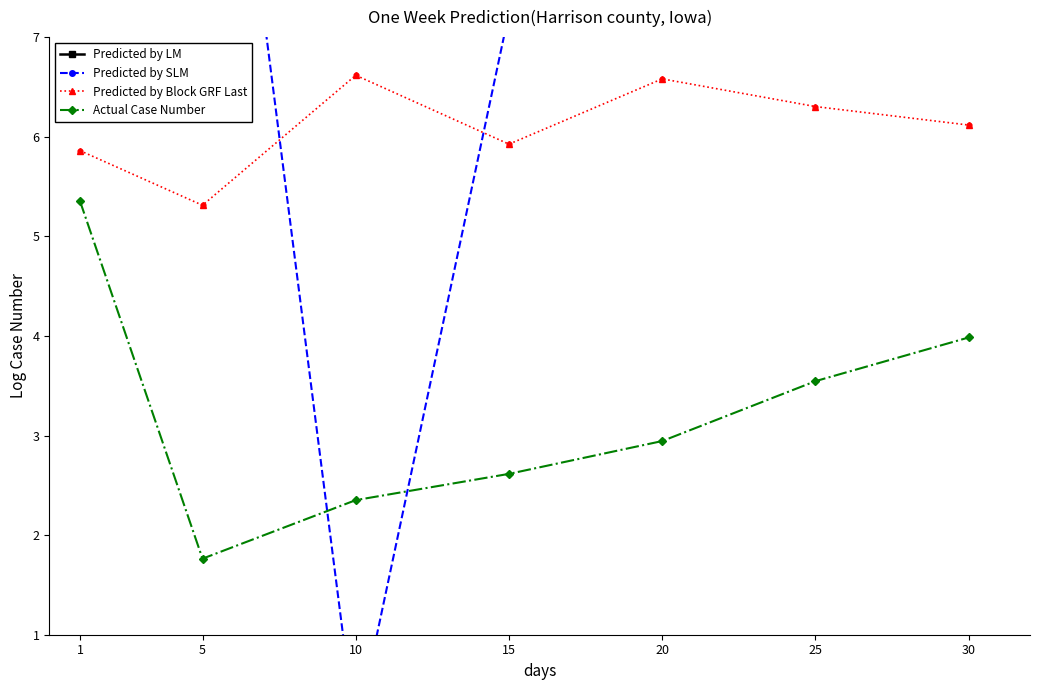

At how many categories does at least one series exceed 8?

6